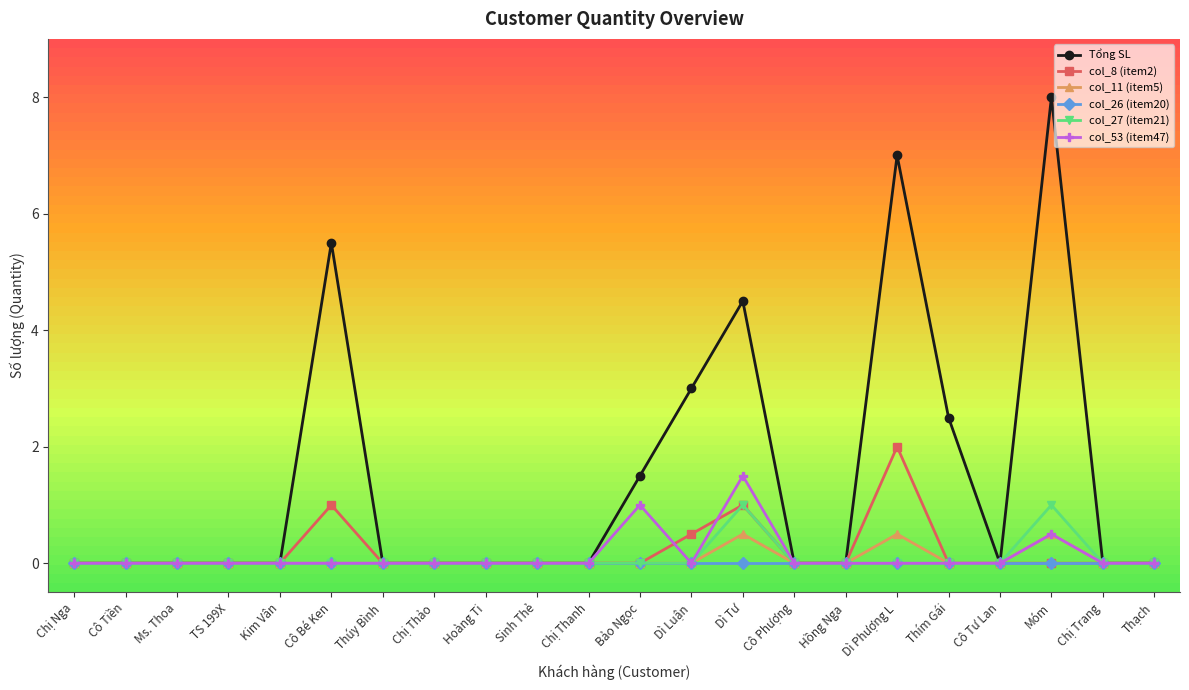

At how many categories does at least one series exceed 1?

7